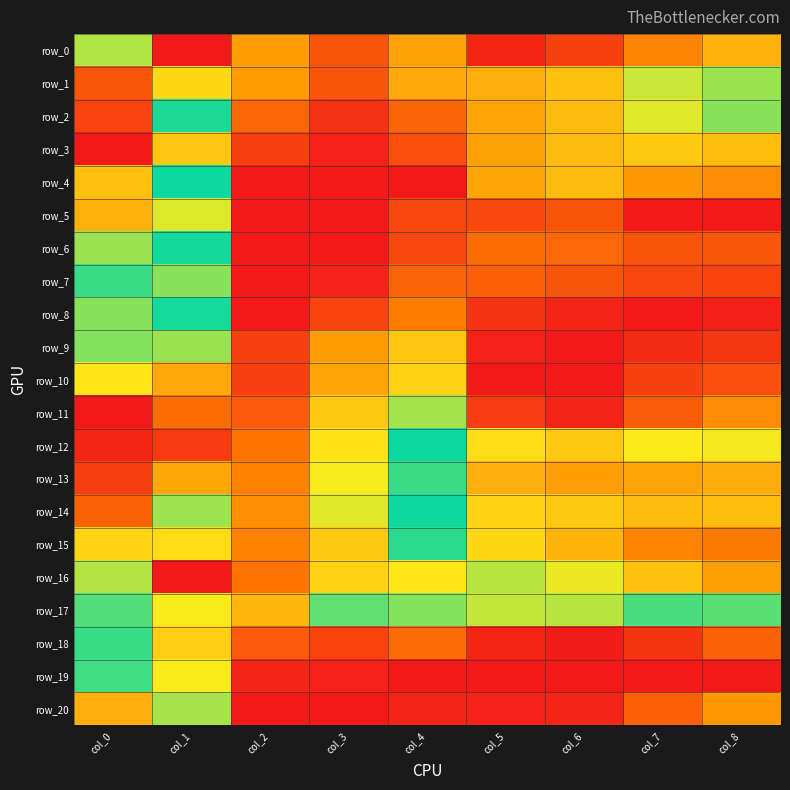

What is the sum of all row_12 values?

4.2